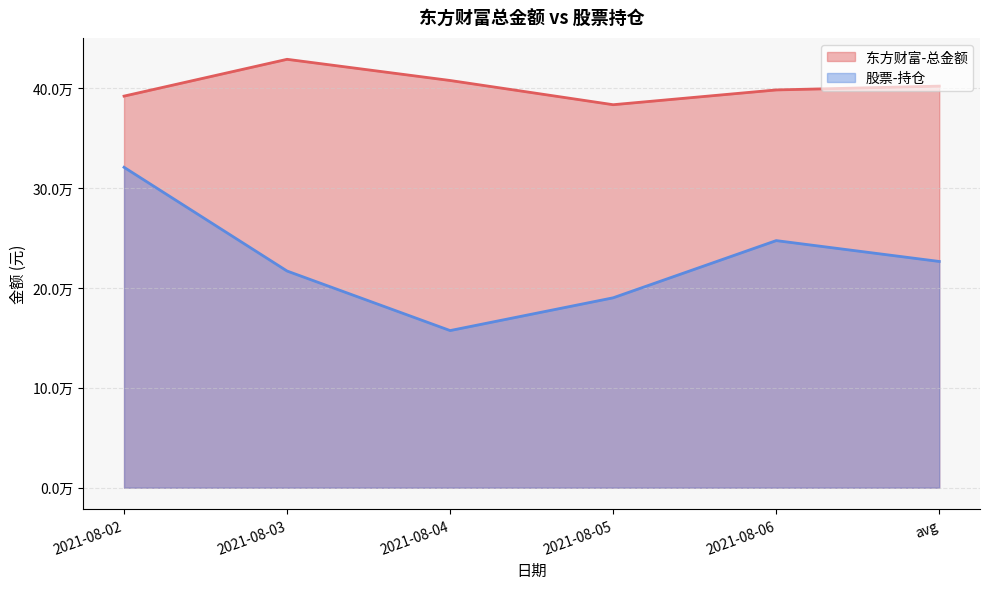

Does the chart have visible grid lines?

Yes